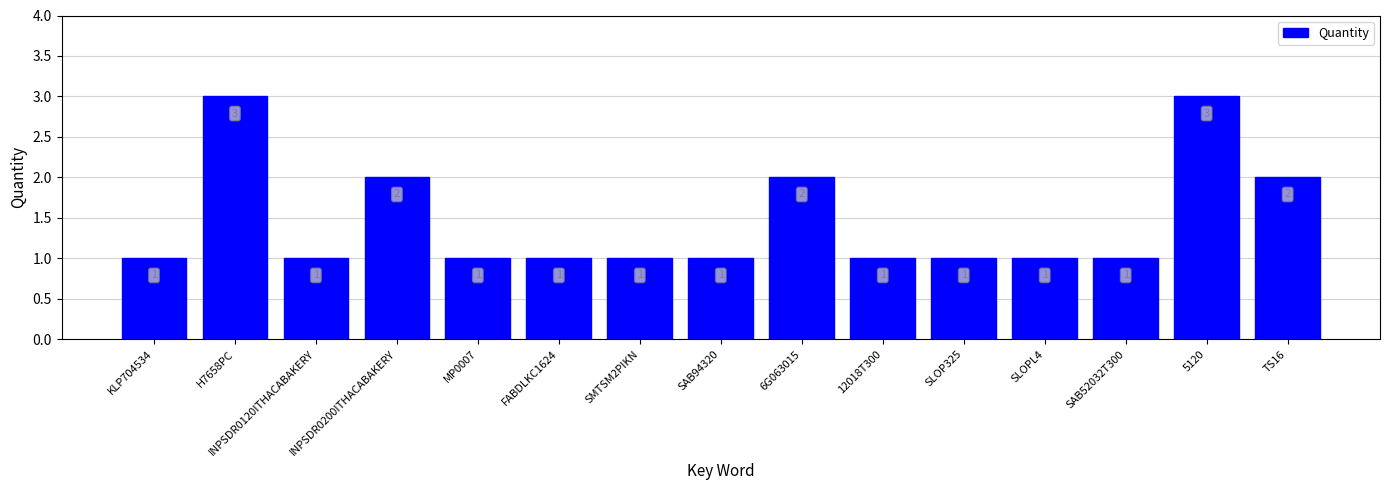

How many categories are shown in the chart?

15